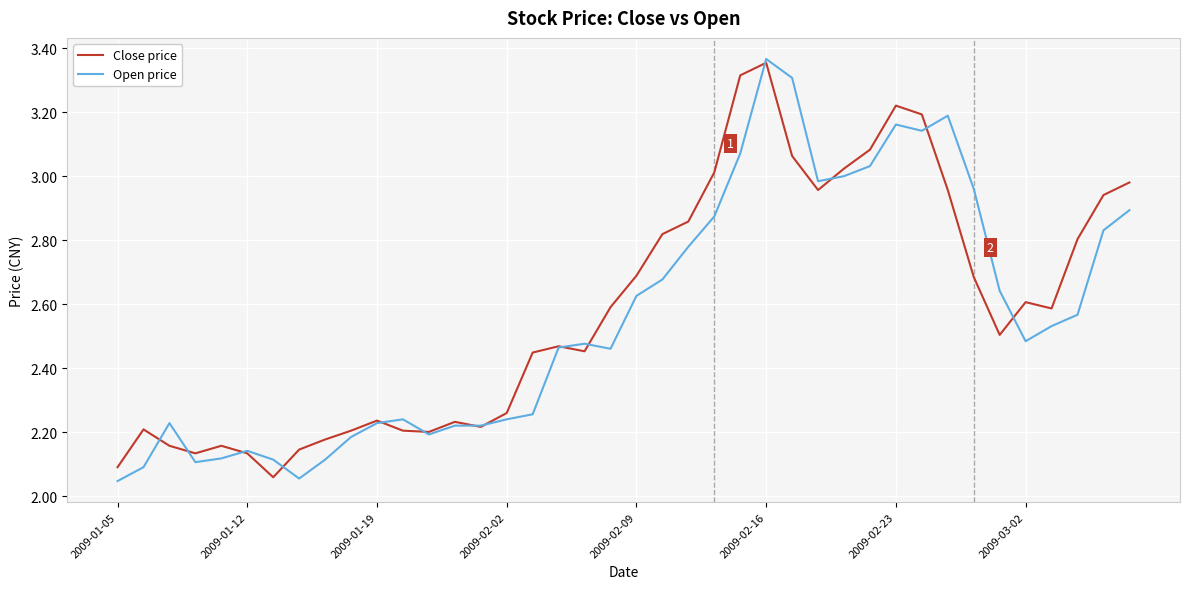

Which series has the widest spread of values?

Open price